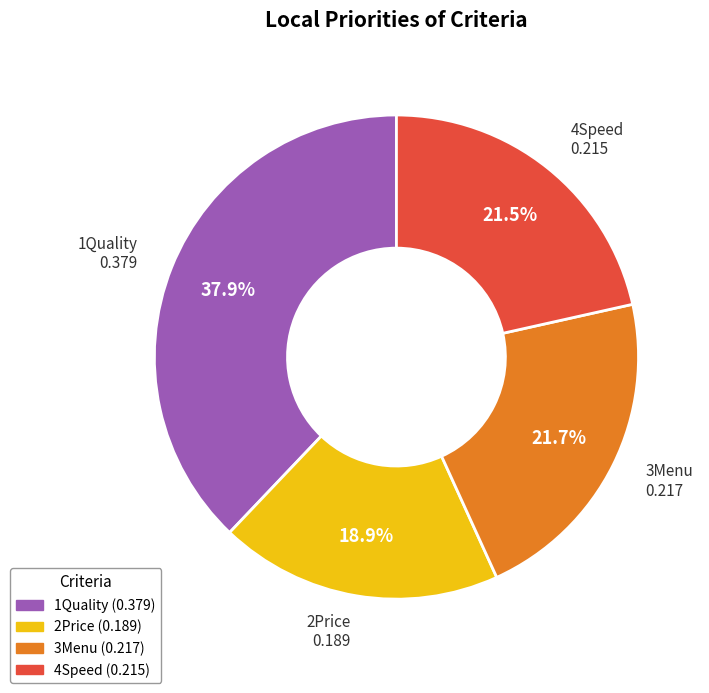

How much of the chart is everything except 3Menu?

78.3%